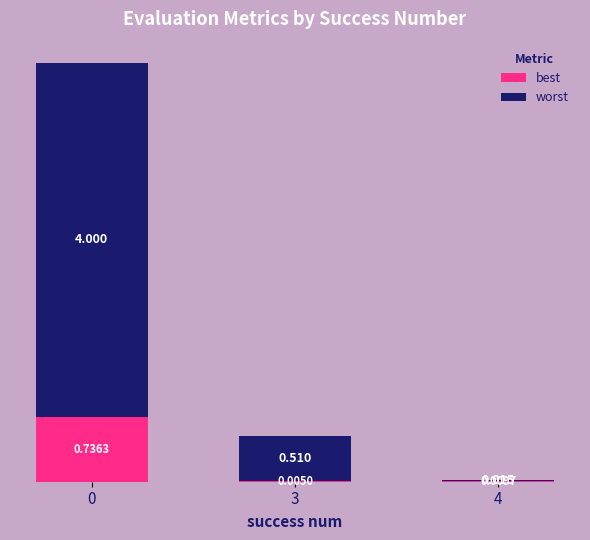

Which has a higher value, 4 or 3?

4